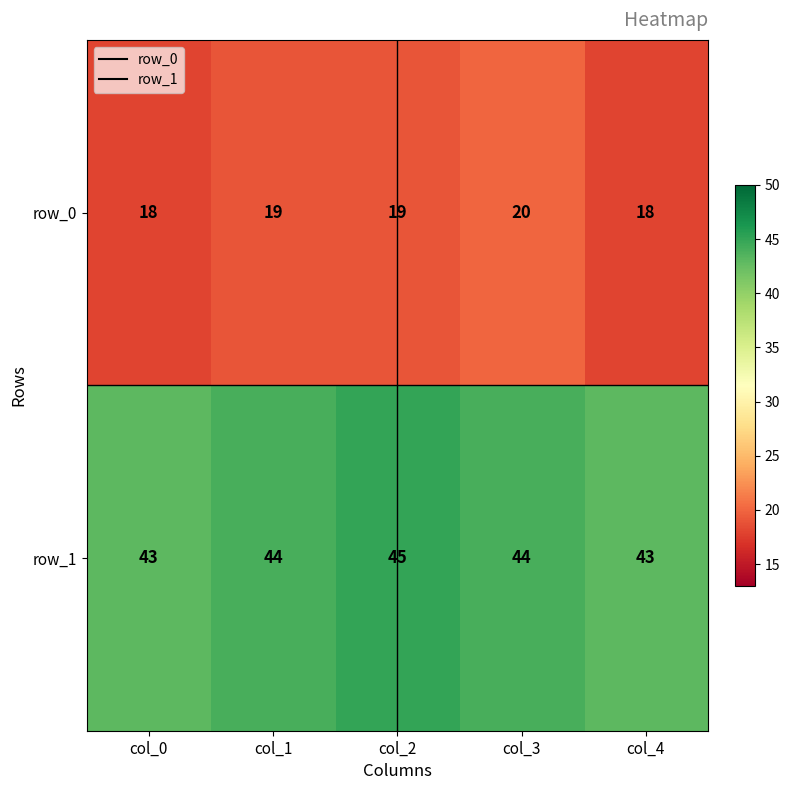

Reading left to right, list all the values displayed in this chart.

row_0: col_0=18	col_1=19	col_2=19	col_3=20	col_4=18
row_1: col_0=43	col_1=44	col_2=45	col_3=44	col_4=43